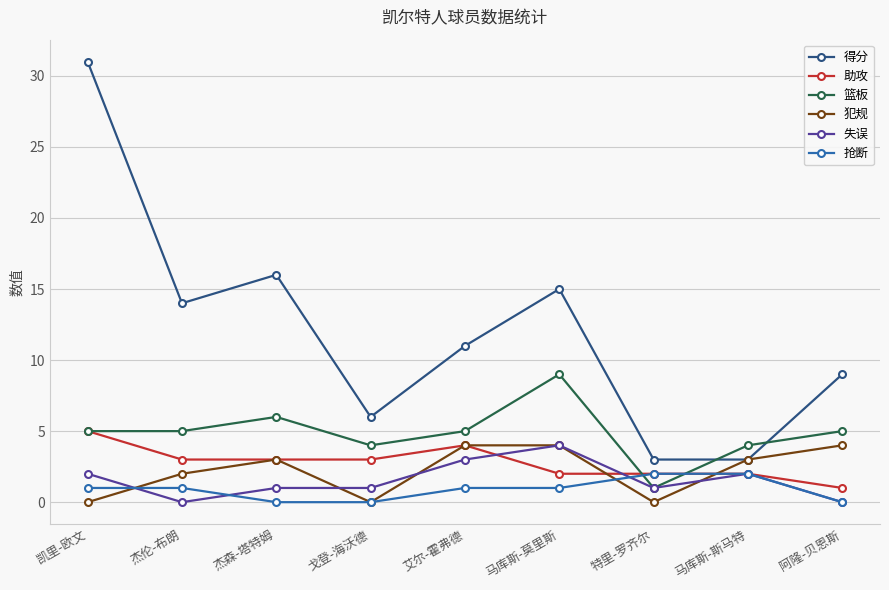

What is the value of the 助攻 point at the 7th from the left?

2